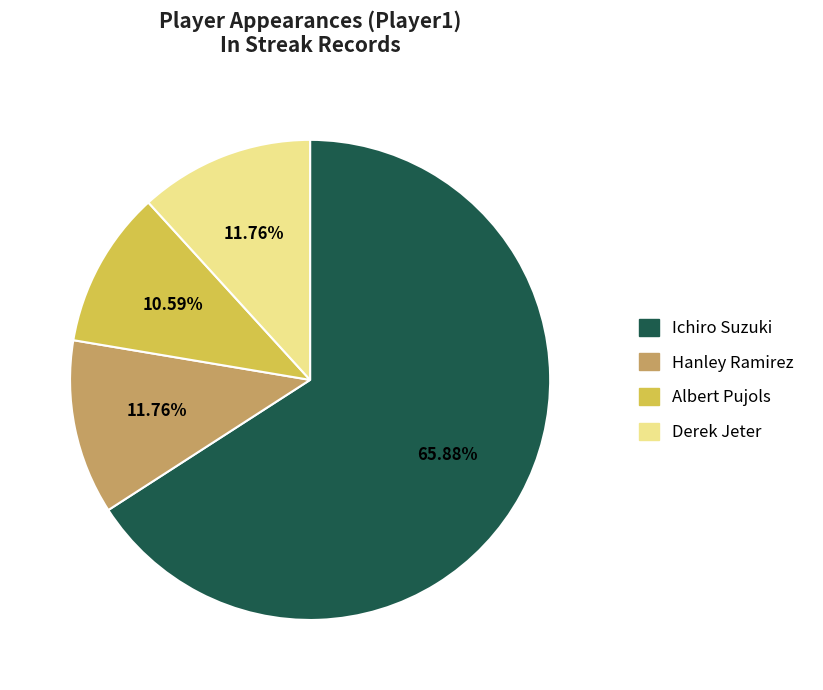

Is it true that Derek Jeter is 12% of the pie?

True